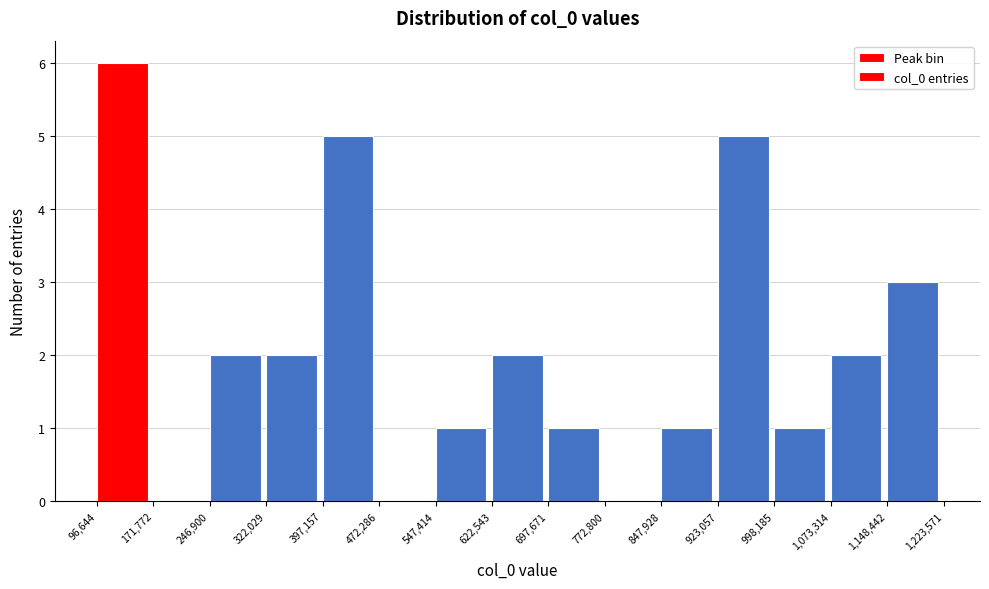

Reading left to right, list every bar in this chart as the range it spans on the x-axis followed by its height. The values are not printed on the chart, so give them approximately, as read against the axis.

96,644 to 171,772: 6
171,772 to 246,900: 0
246,900 to 322,029: 2
322,029 to 397,157: 2
397,157 to 472,286: 5
472,286 to 547,414: 0
547,414 to 622,543: 1
622,543 to 697,671: 2
697,671 to 772,800: 1
772,800 to 847,928: 0
847,928 to 923,057: 1
923,057 to 998,185: 5
998,185 to 1,073,314: 1
1,073,314 to 1,148,442: 2
1,148,442 to 1,223,571: 3